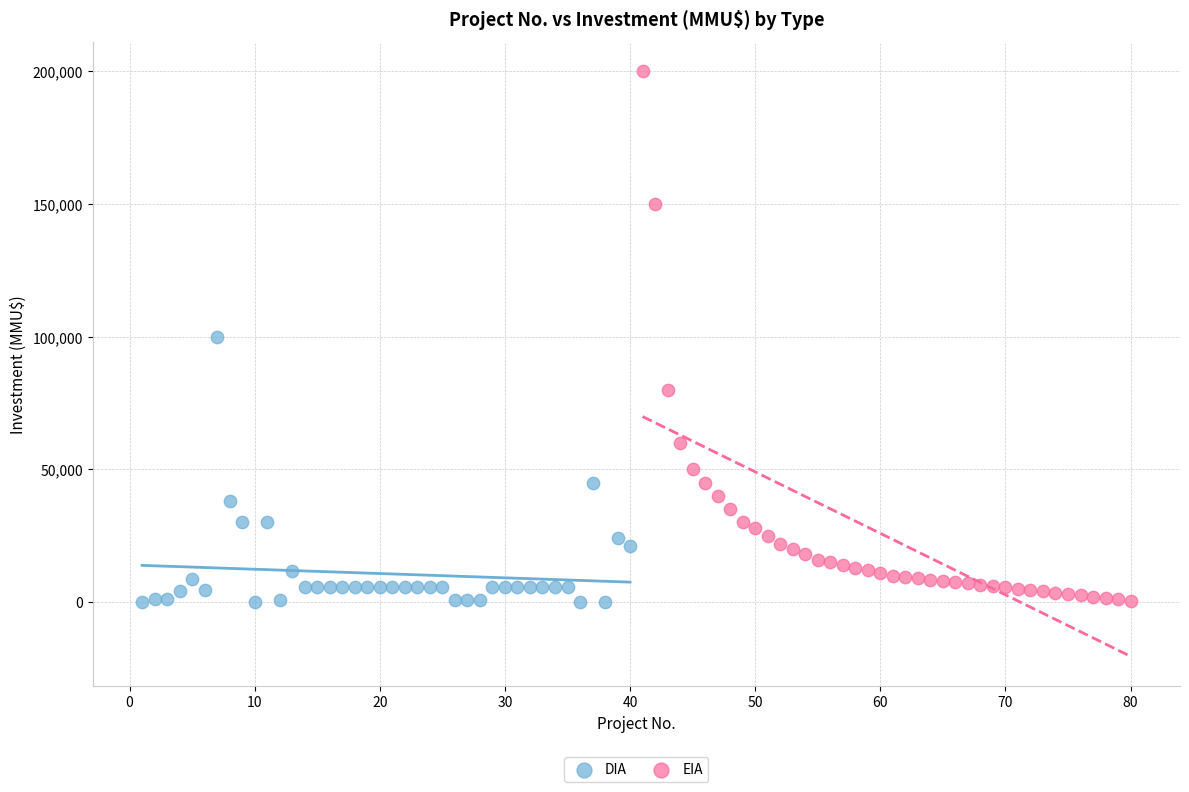

What are all the series names shown in the legend?

DIA, EIA